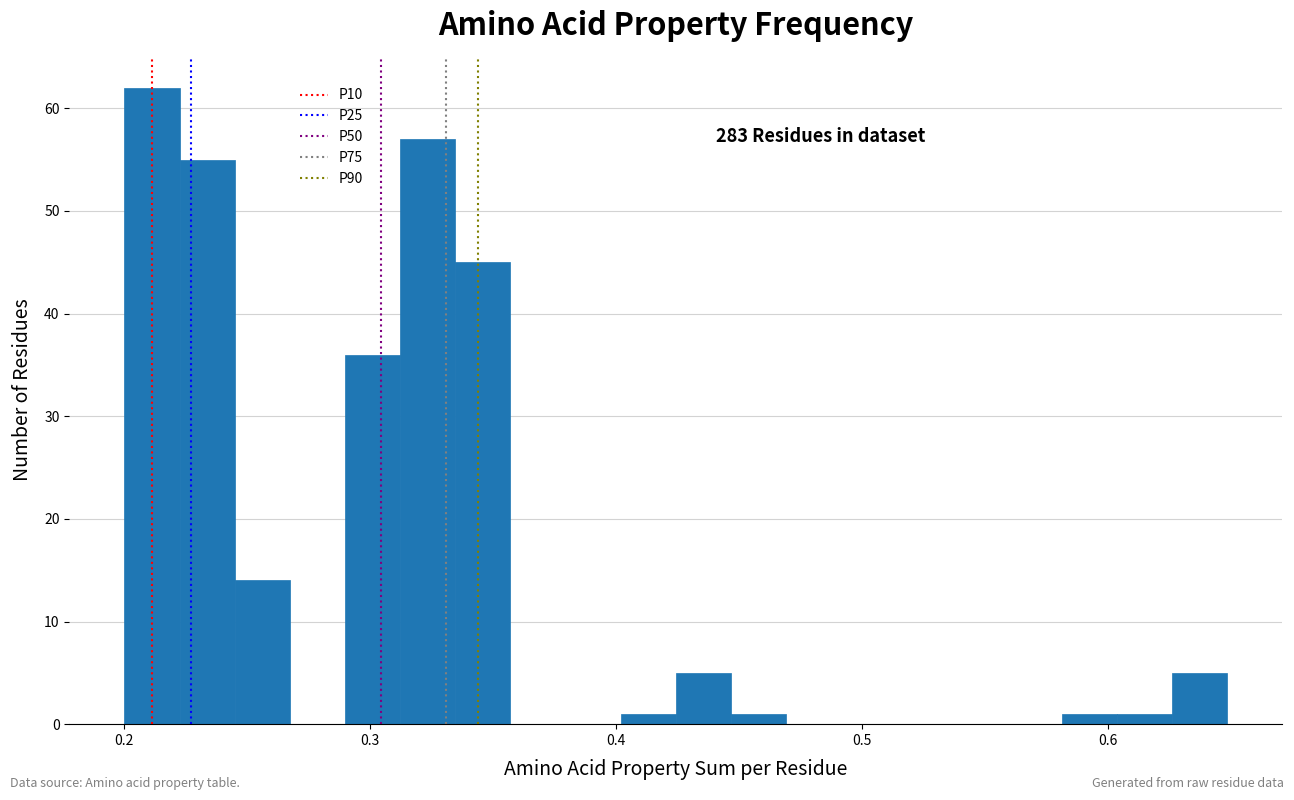

Read against the x-axis, roughly where is the centre of the tallest bar?

0.21